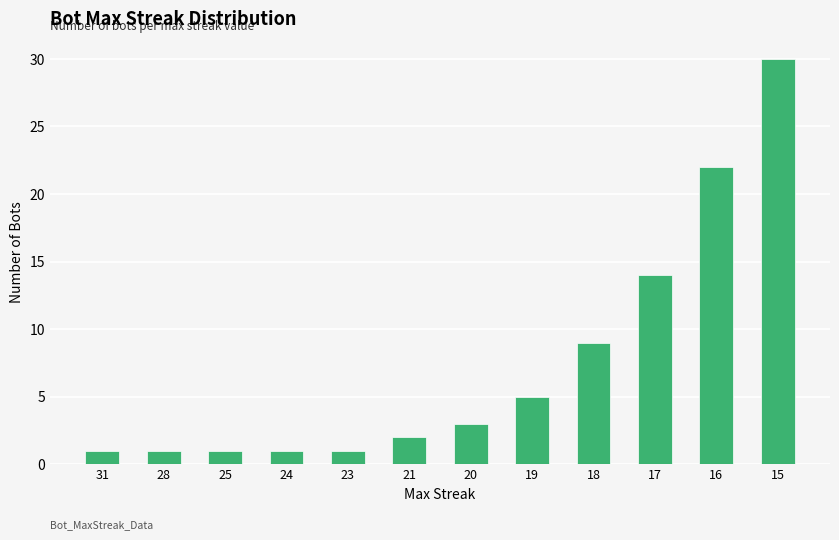

Reading left to right, list all the values displayed in this chart.

31=1	28=1	25=1	24=1	23=1	21=2	20=3	19=5	18=9	17=14	16=22	15=30